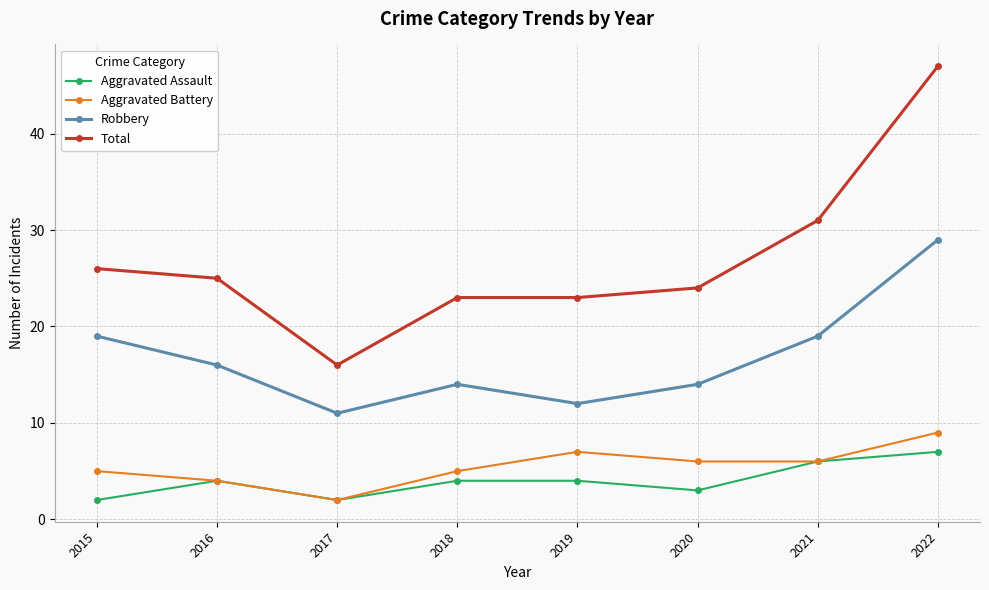

At which category is the sum across all series the highest?

2022